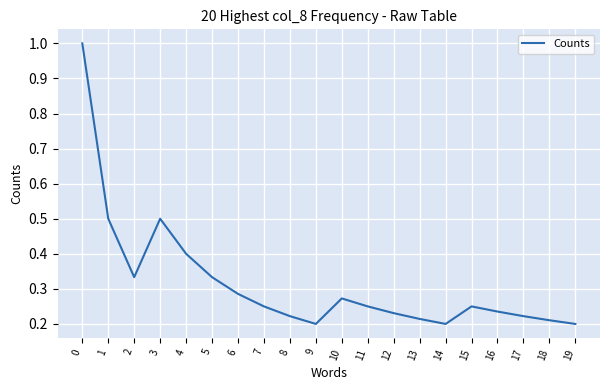

The value at 12 is 0.2. True or false?

True